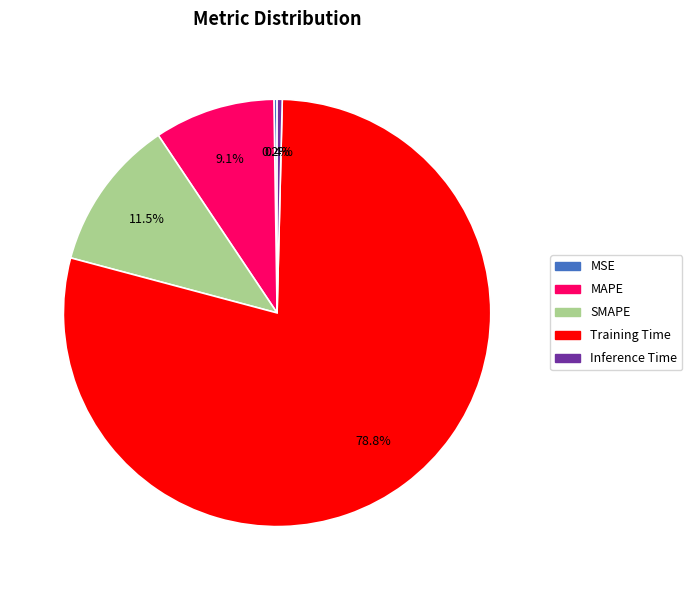

Is there a majority slice in this chart?

Yes